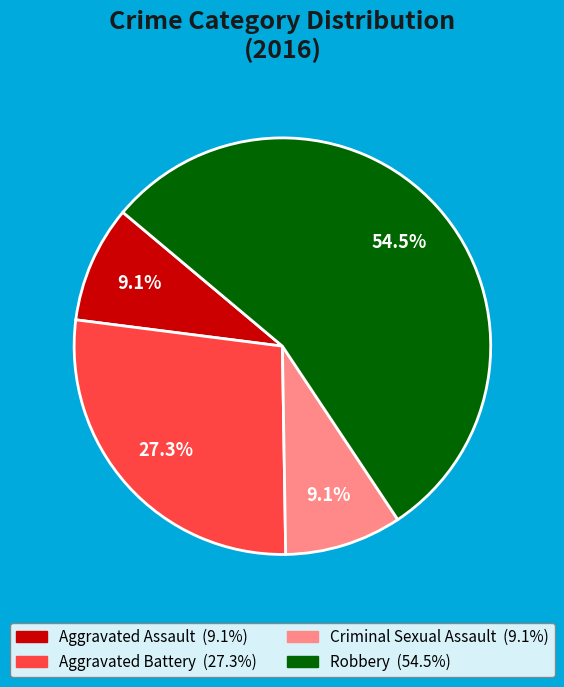

Count the number of slices in the pie.

4